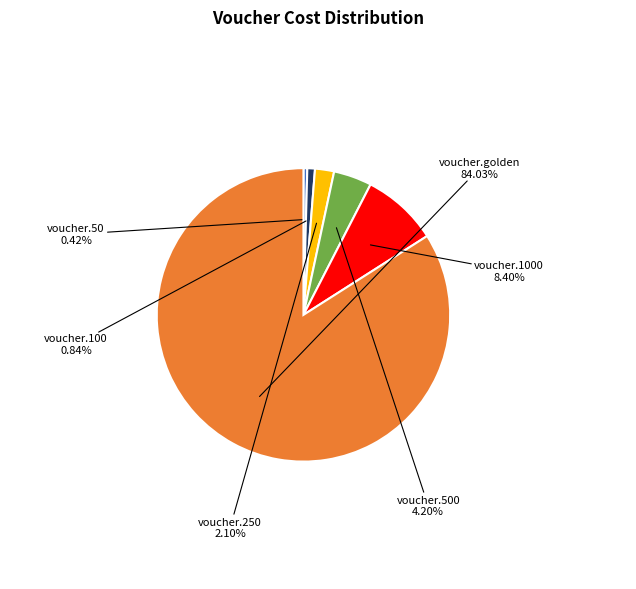

What is the smallest slice in the pie chart?

voucher.50